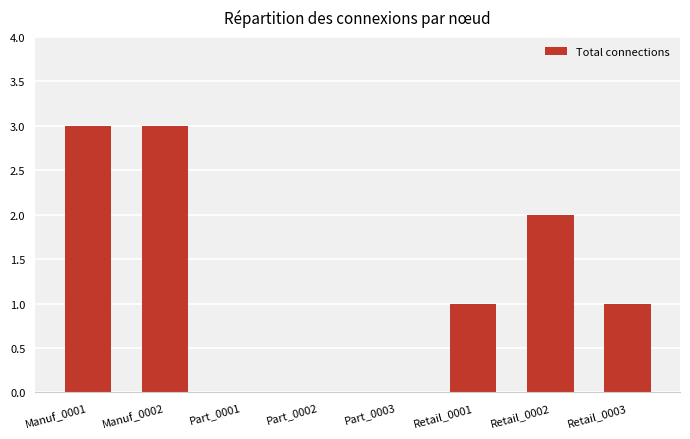

How many data points does each series have?

8